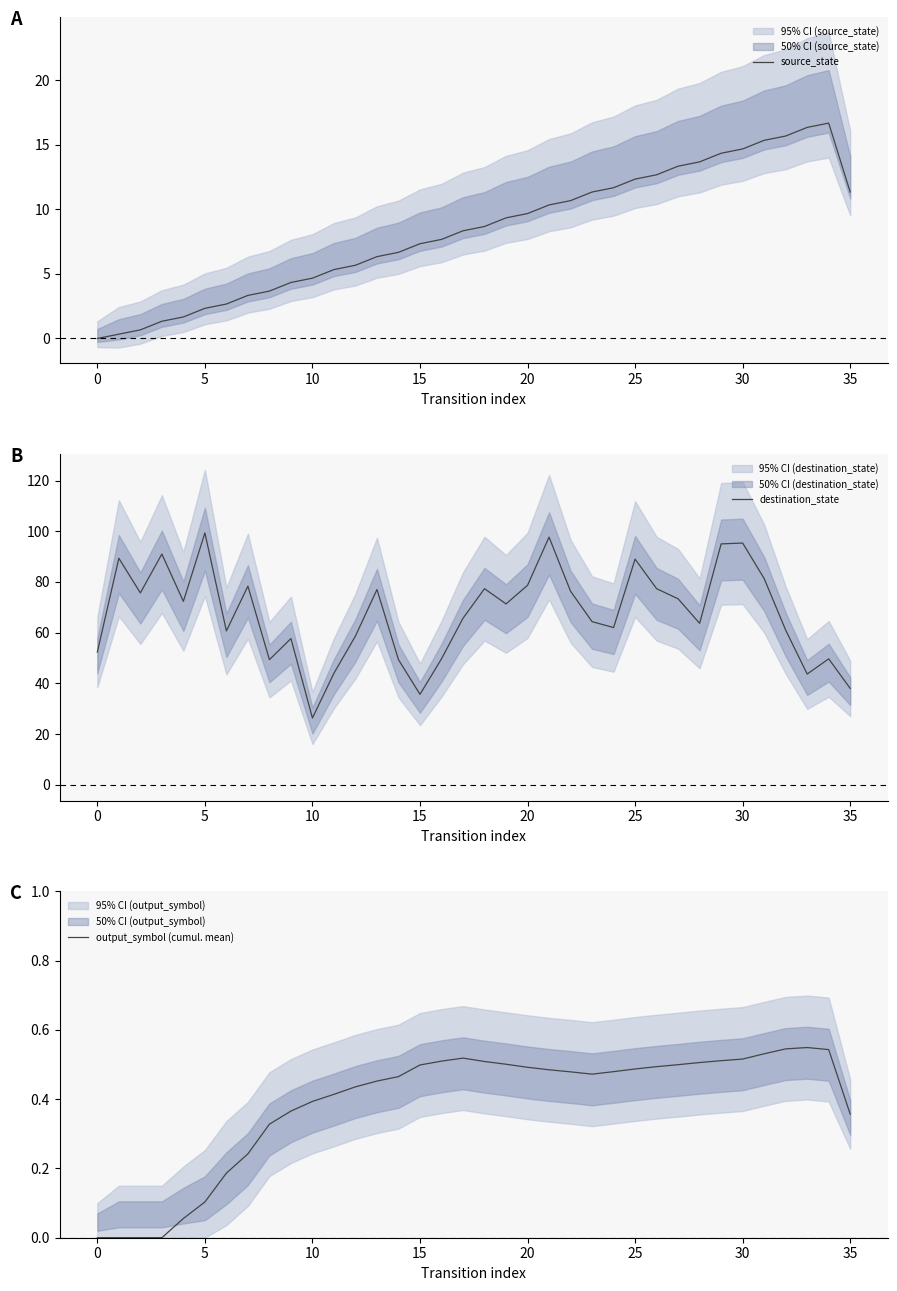

True or false: source_state has a value of 4.2 at 5.

False